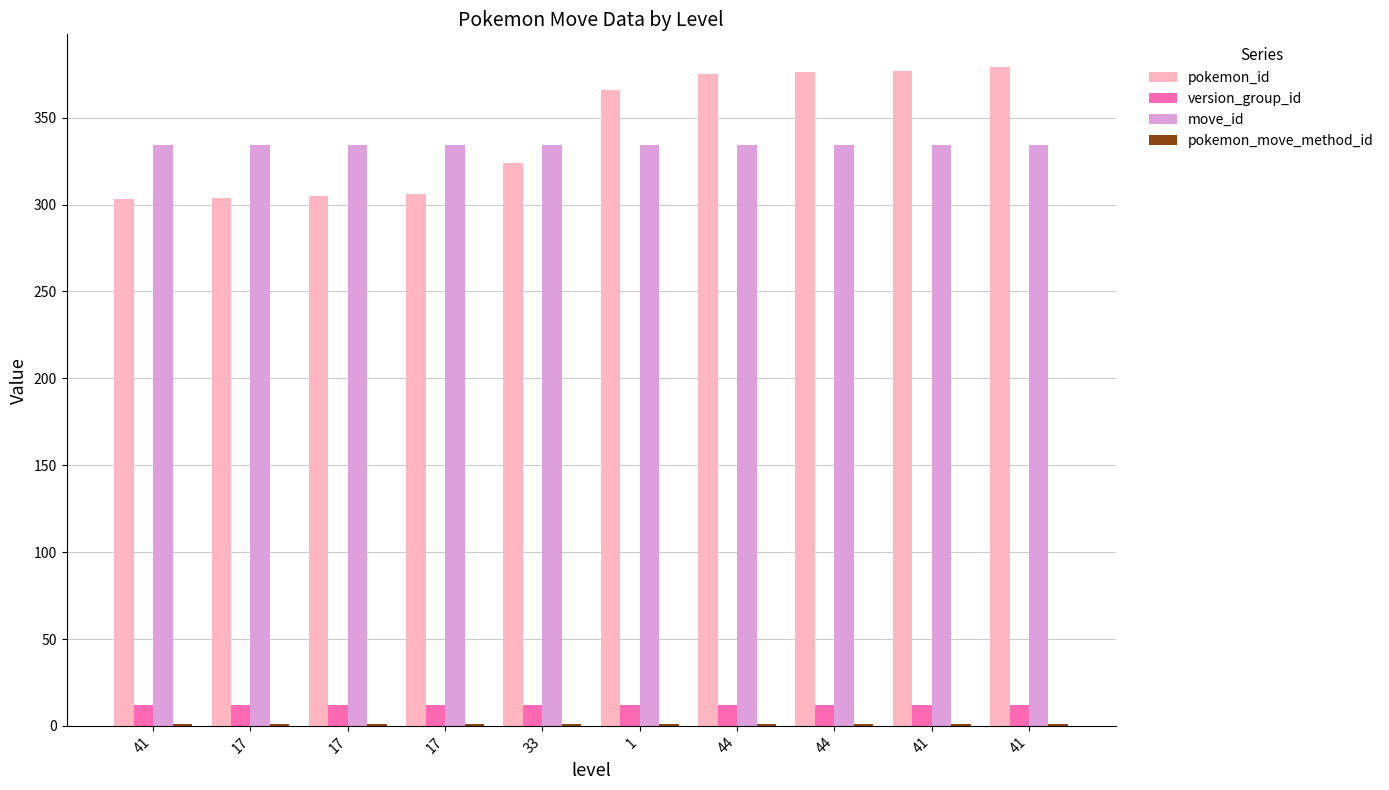

What is the maximum value for pokemon_move_method_id?

1